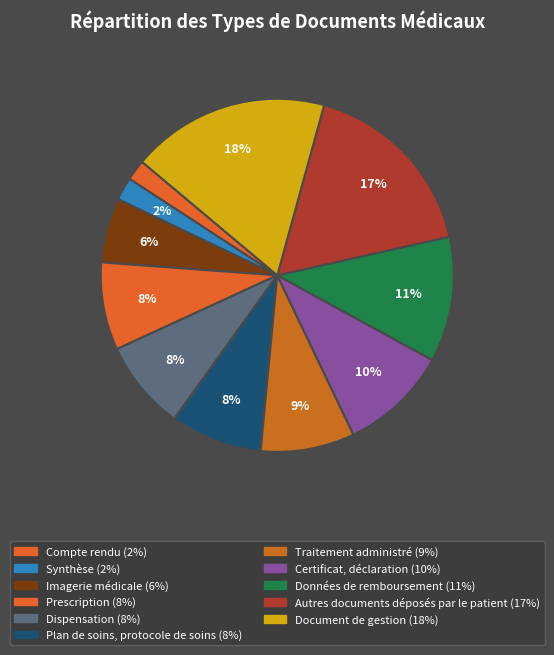

Count the number of slices in the pie.

11